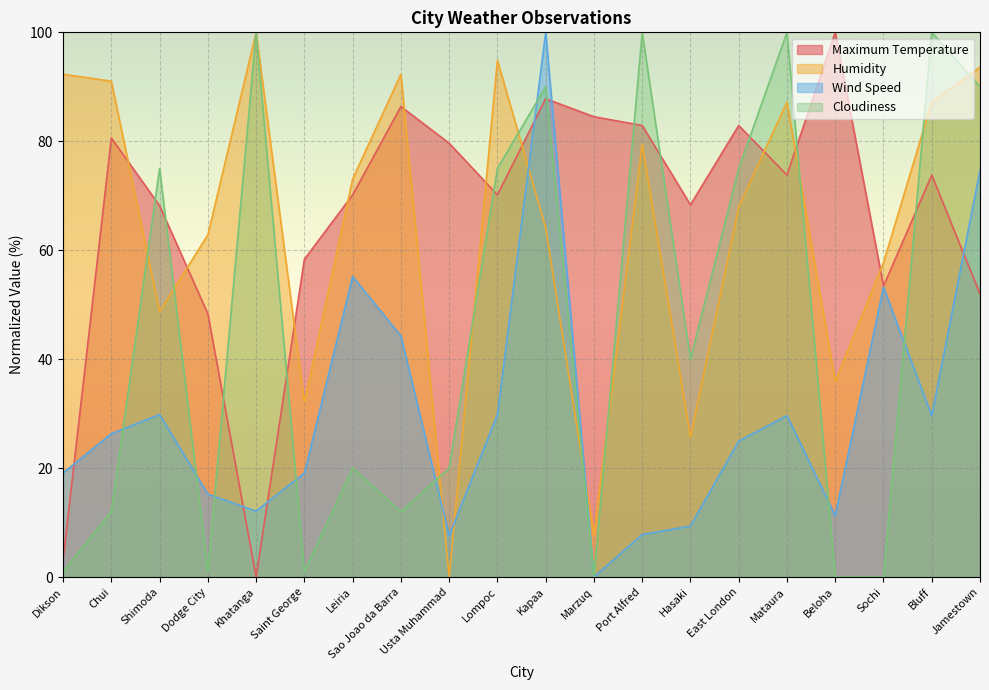

Does the chart display data point markers on the line(s)?

No